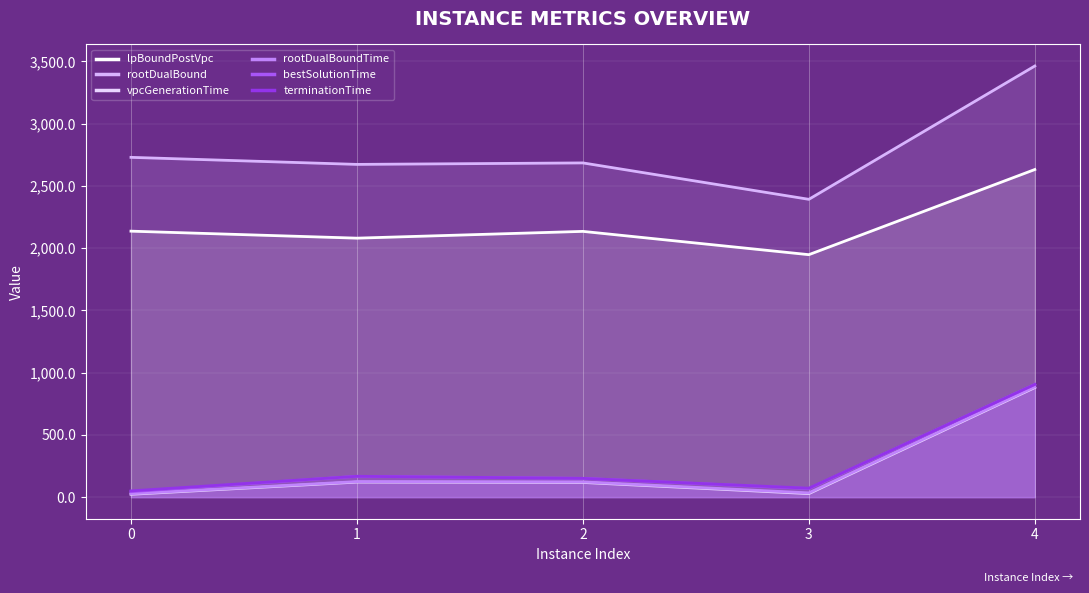

What is the value of the vpcGenerationTime point at the 1st from the left?

23.1